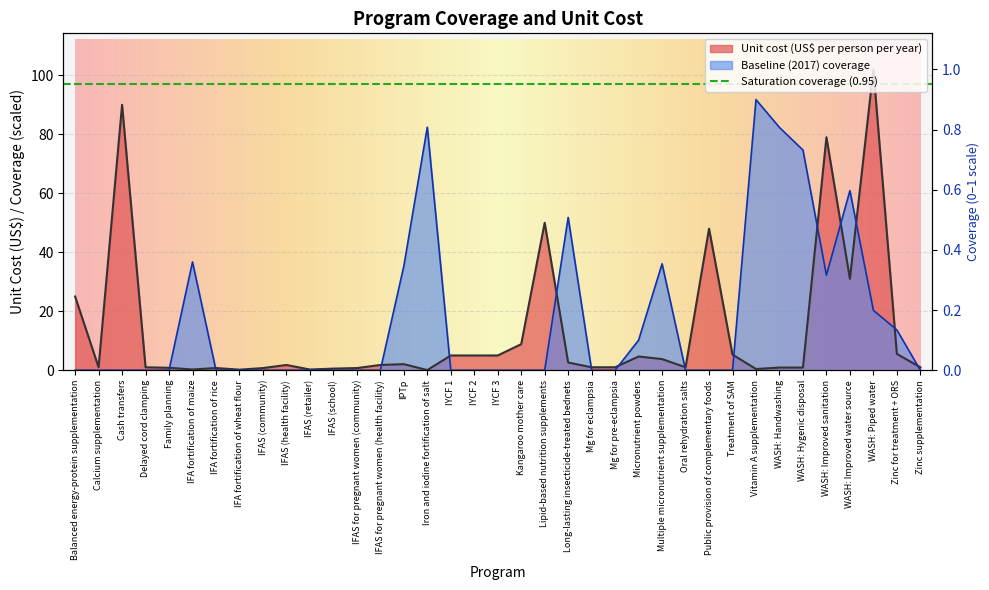

What is the difference between the maximum and minimum values in the Unit cost (US$ per person per year) series?

102.0